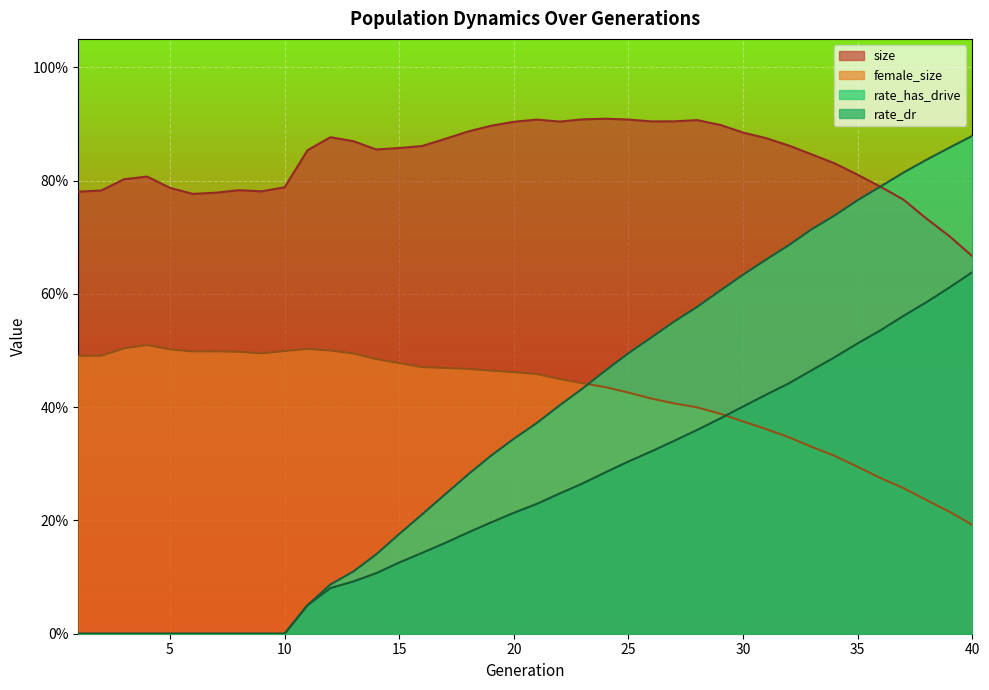

Reading right to left, list all the values displayed in this chart.

size: 0.7	0.7	0.7	0.8	0.8	0.8	0.8	0.8	0.9	0.9	0.9	0.9	0.9	0.9	0.9	0.9	0.9	0.9	0.9	0.9	0.9	0.9	0.9	0.9	0.9	0.9	0.9	0.9	0.9	0.9	0.8	0.8	0.8	0.8	0.8	0.8	0.8	0.8	0.8	0.8
female_size: 0.2	0.2	0.2	0.3	0.3	0.3	0.3	0.3	0.3	0.4	0.4	0.4	0.4	0.4	0.4	0.4	0.4	0.4	0.4	0.5	0.5	0.5	0.5	0.5	0.5	0.5	0.5	0.5	0.5	0.5	0.5	0.5	0.5	0.5	0.5	0.5	0.5	0.5	0.5	0.5
rate_dr: 0.6	0.6	0.6	0.6	0.5	0.5	0.5	0.5	0.4	0.4	0.4	0.4	0.4	0.3	0.3	0.3	0.3	0.3	0.2	0.2	0.2	0.2	0.2	0.2	0.1	0.1	0.1	0.1	0.1	0.1	0.0	0.0	0.0	0.0	0.0	0.0	0.0	0.0	0.0	0.0
rate_has_drive: 0.9	0.9	0.8	0.8	0.8	0.8	0.7	0.7	0.7	0.7	0.6	0.6	0.6	0.6	0.5	0.5	0.5	0.4	0.4	0.4	0.3	0.3	0.3	0.2	0.2	0.2	0.1	0.1	0.1	0.1	0.0	0.0	0.0	0.0	0.0	0.0	0.0	0.0	0.0	0.0